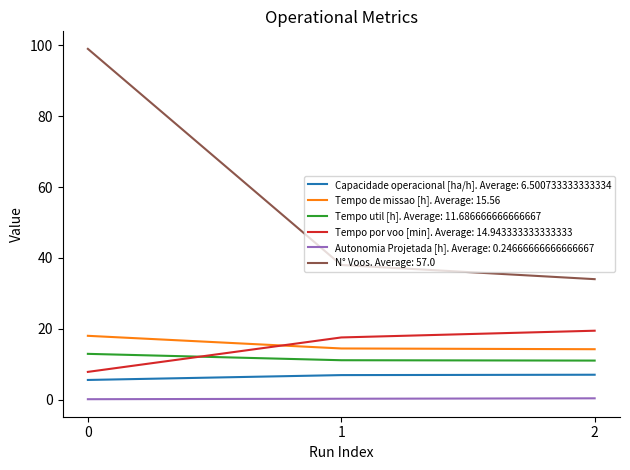

At how many categories does at least one series exceed 9?

3